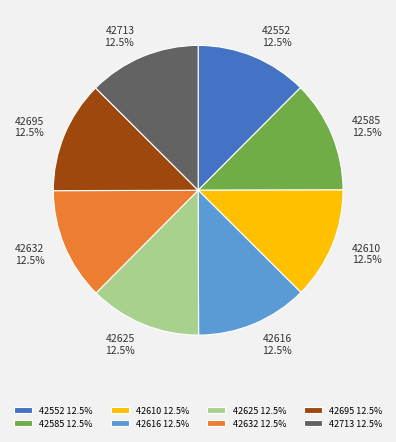

What percentage is NOT represented by 42695?

87.5%